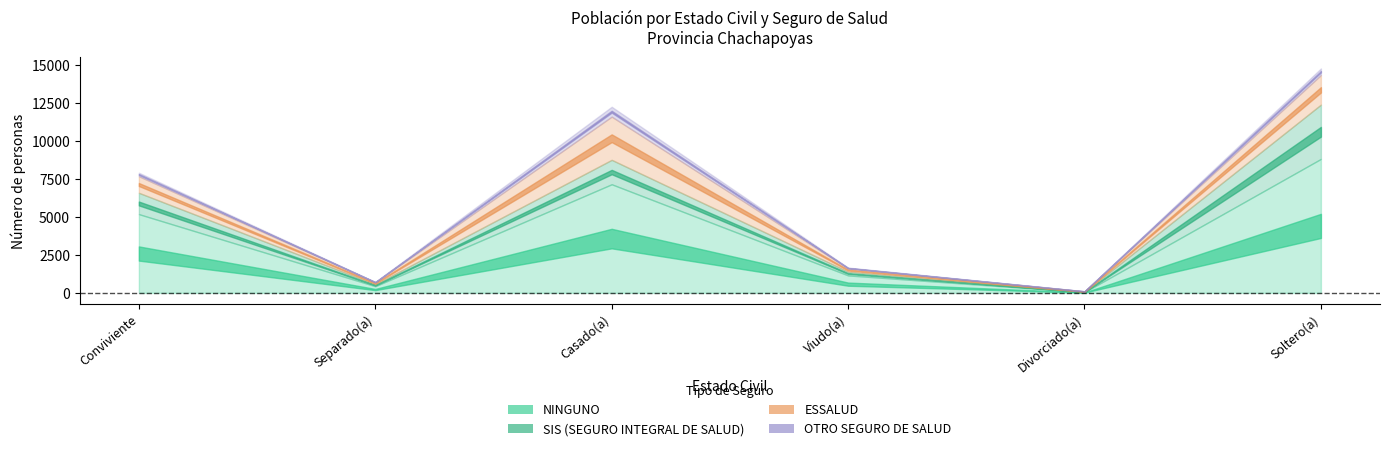

What is the total value across all series at Viudo(a)?

1667